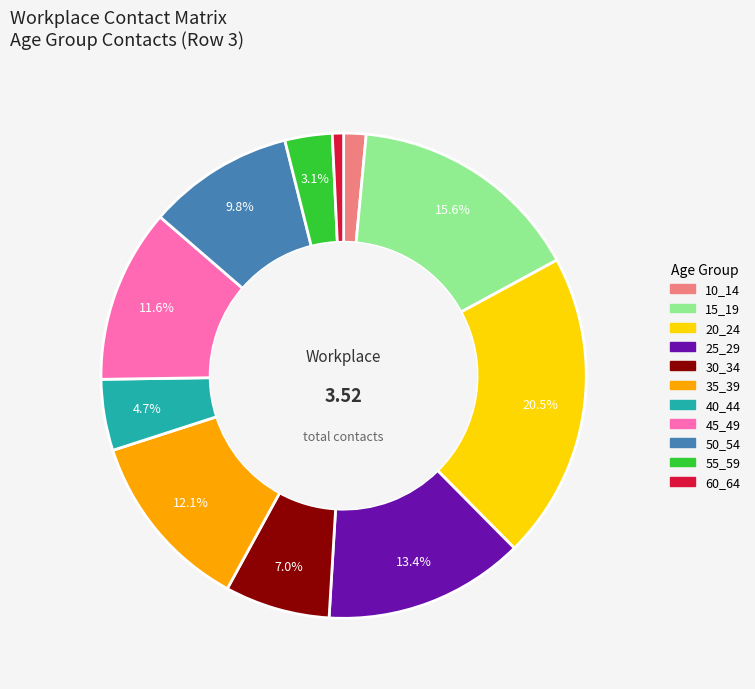

What is the total percentage of 45_49 and 40_44?

16.3%